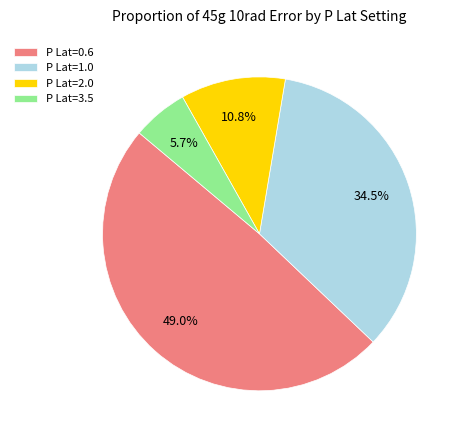

How many segments does this pie chart have?

4